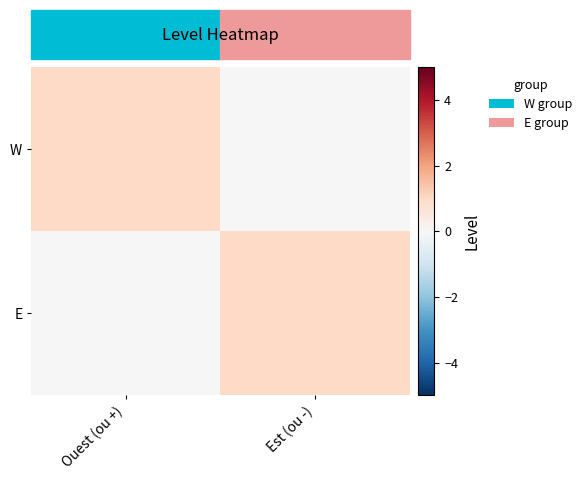

Count the number of data series in this chart.

2